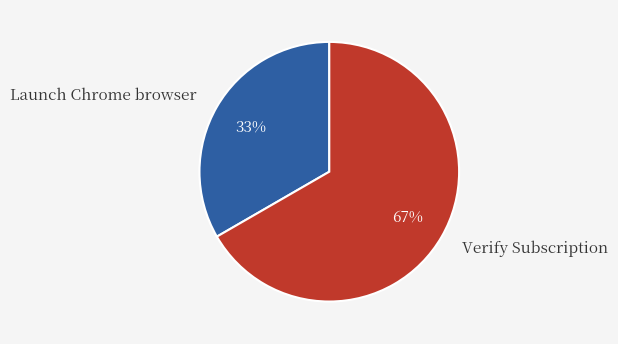

What is the ratio of the value at Verify Subscription to the value at Launch Chrome browser?

2.0